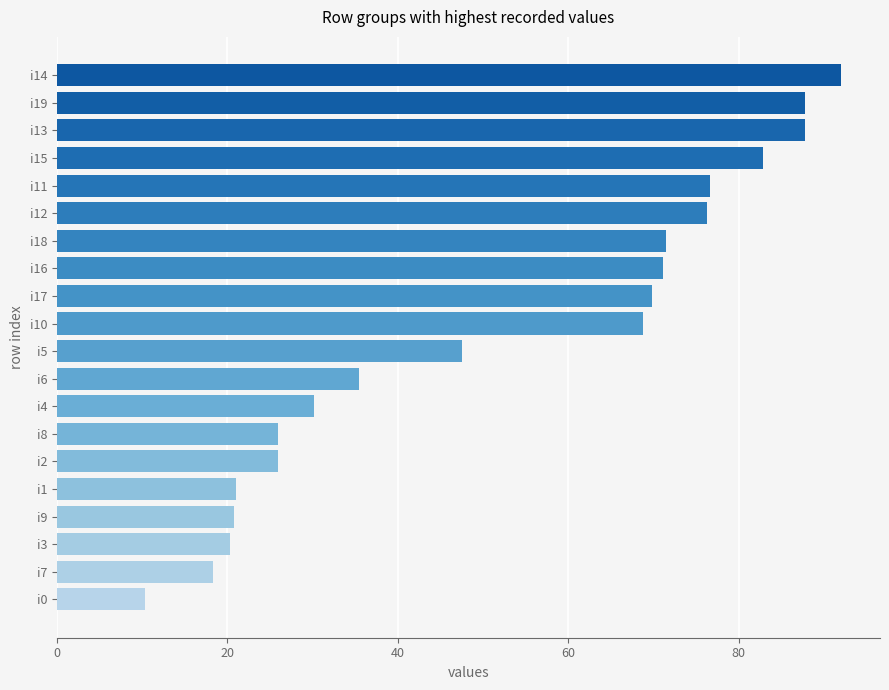

The chart shows a value of 113.1 at i12. True or false?

False